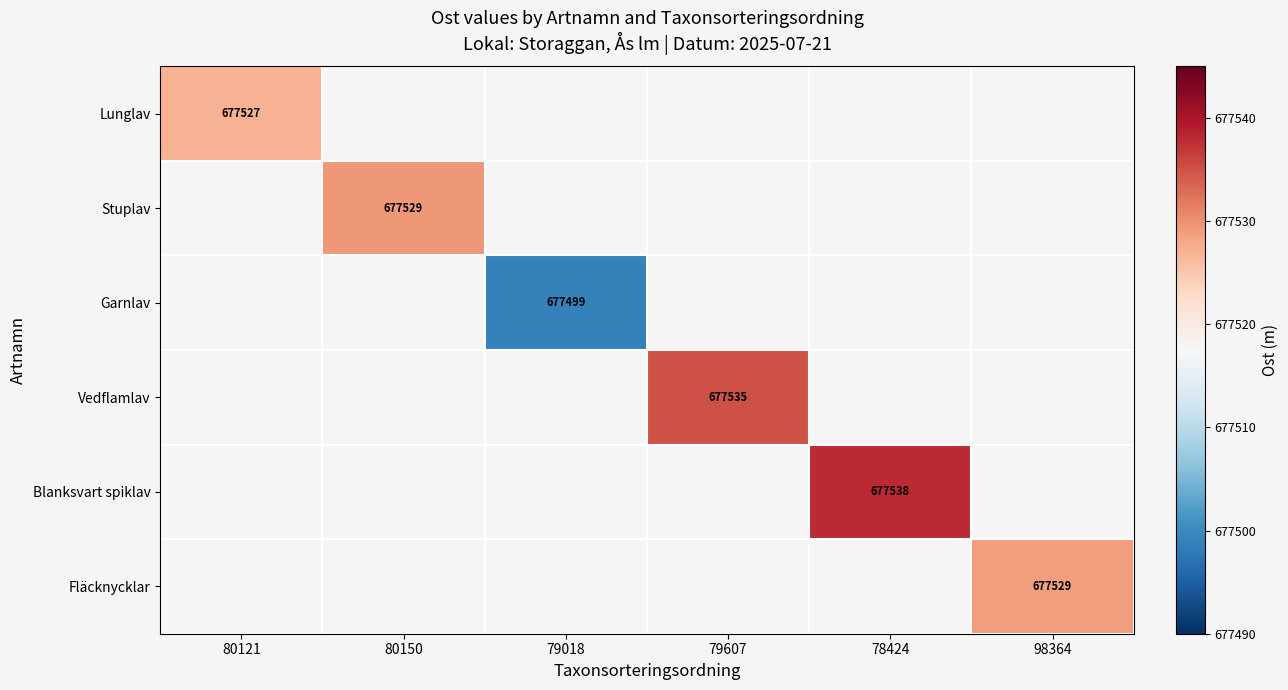

What value does the Blanksvart spiklav series have at 78424?

677538.0